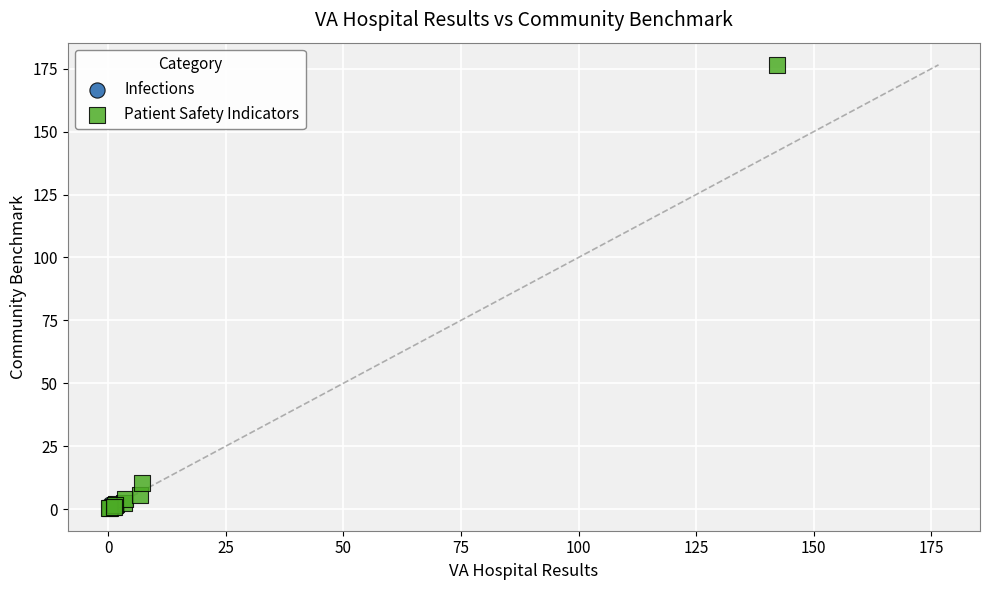

What are all the series names shown in the legend?

Infections, Patient Safety Indicators